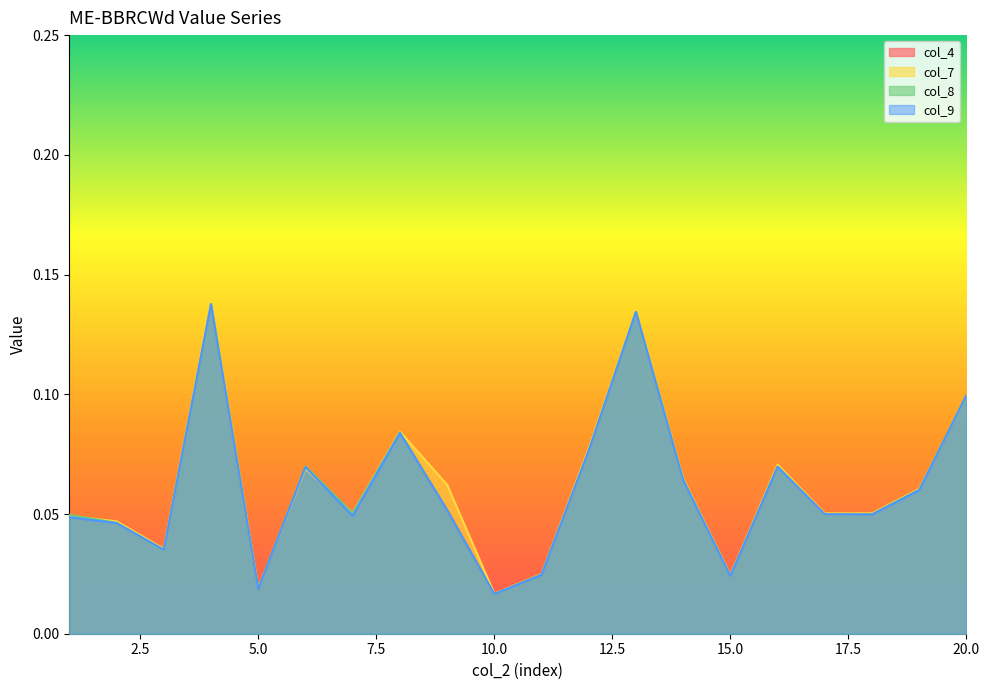

At which category is the sum across all series the highest?

4